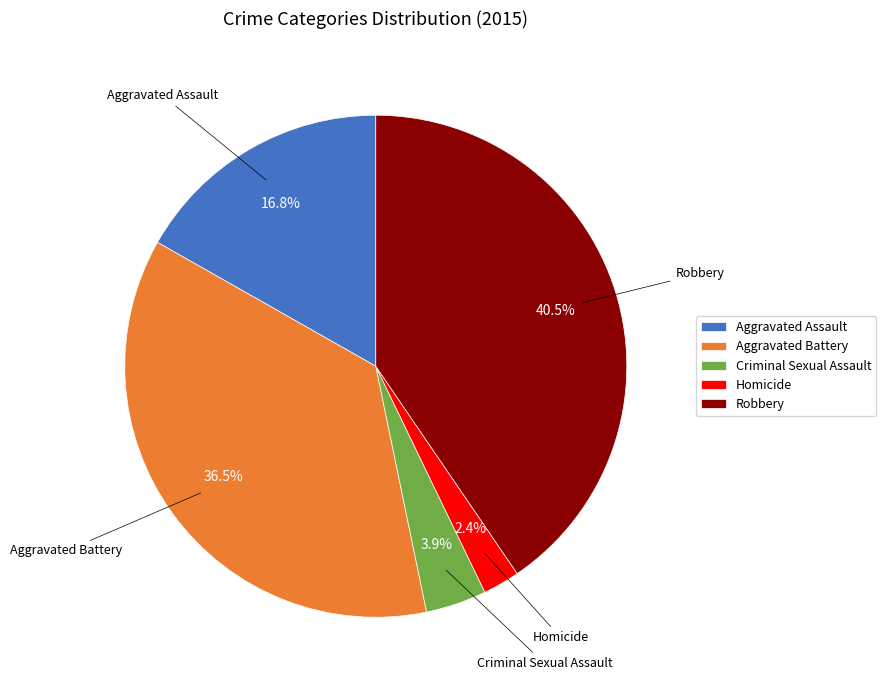

To the nearest percent, what is the difference between the largest and smallest slice percentages?

38%